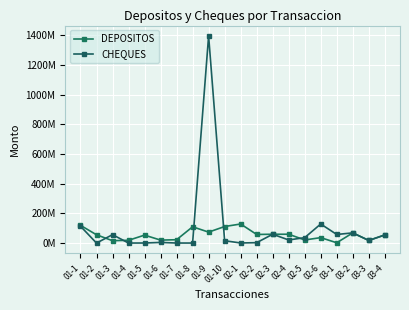

At which category does the chart reach its minimum across all series?

01-2